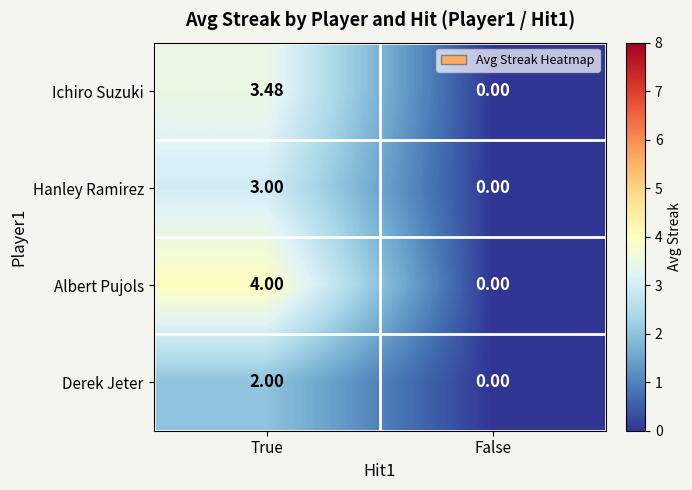

Which series has the largest range (max minus min)?

Albert Pujols